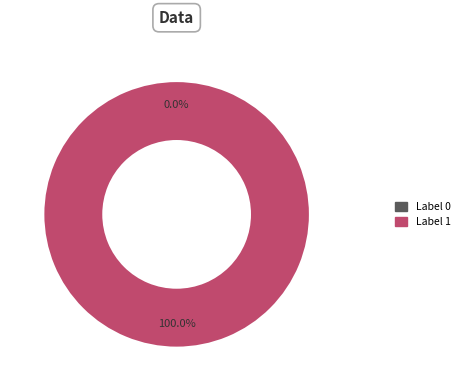

Rank the categories by value from highest to lowest.

1, 0